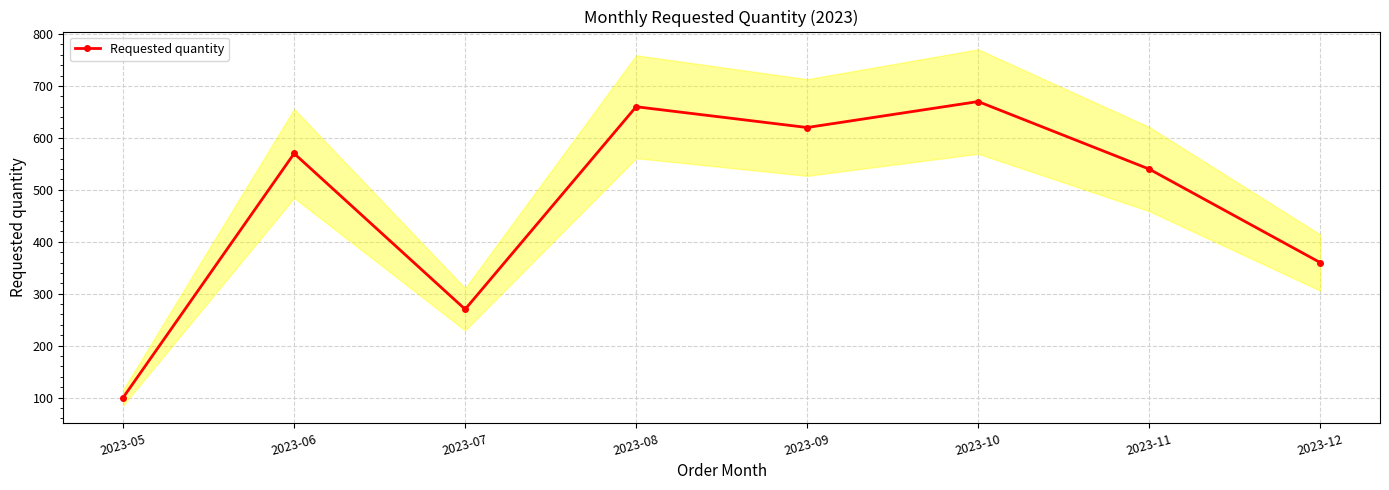

The value at 2023-10 is 670. True or false?

True